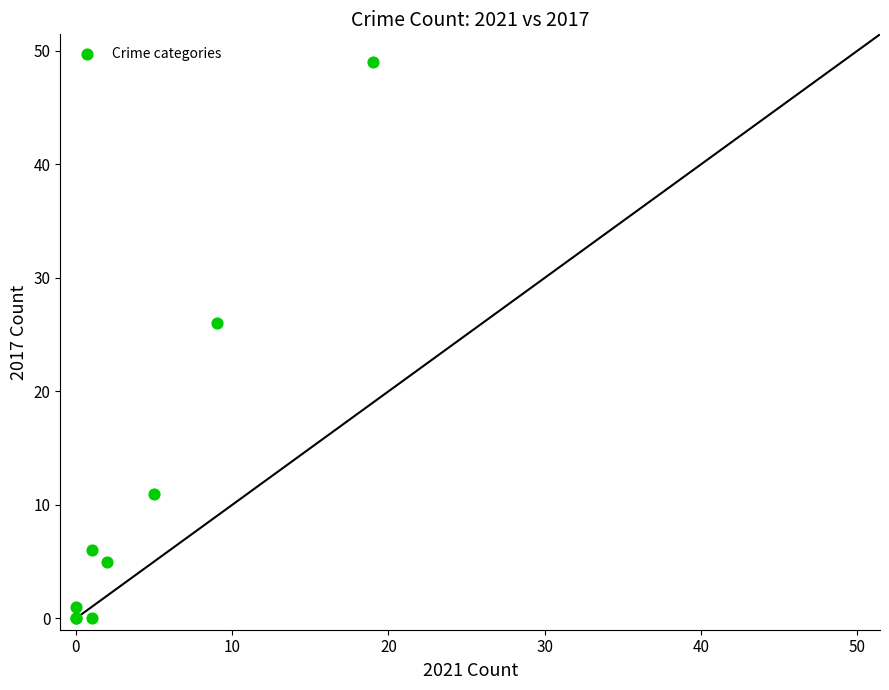

What Y value in the scatter plot is closest to 24?

26